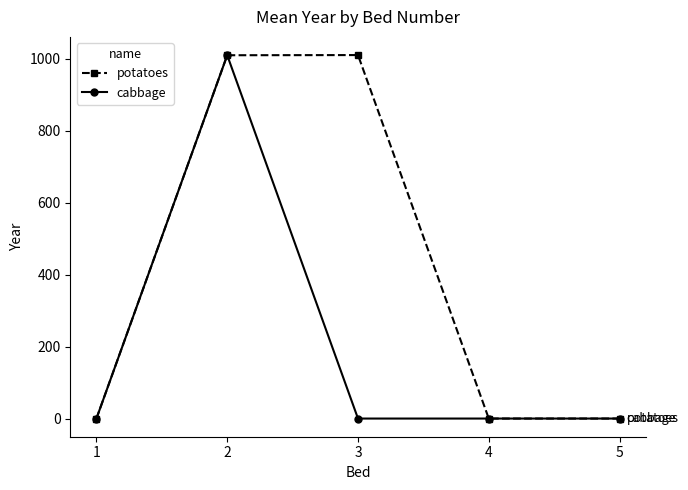

What are all the series names shown in the legend?

potatoes, cabbage